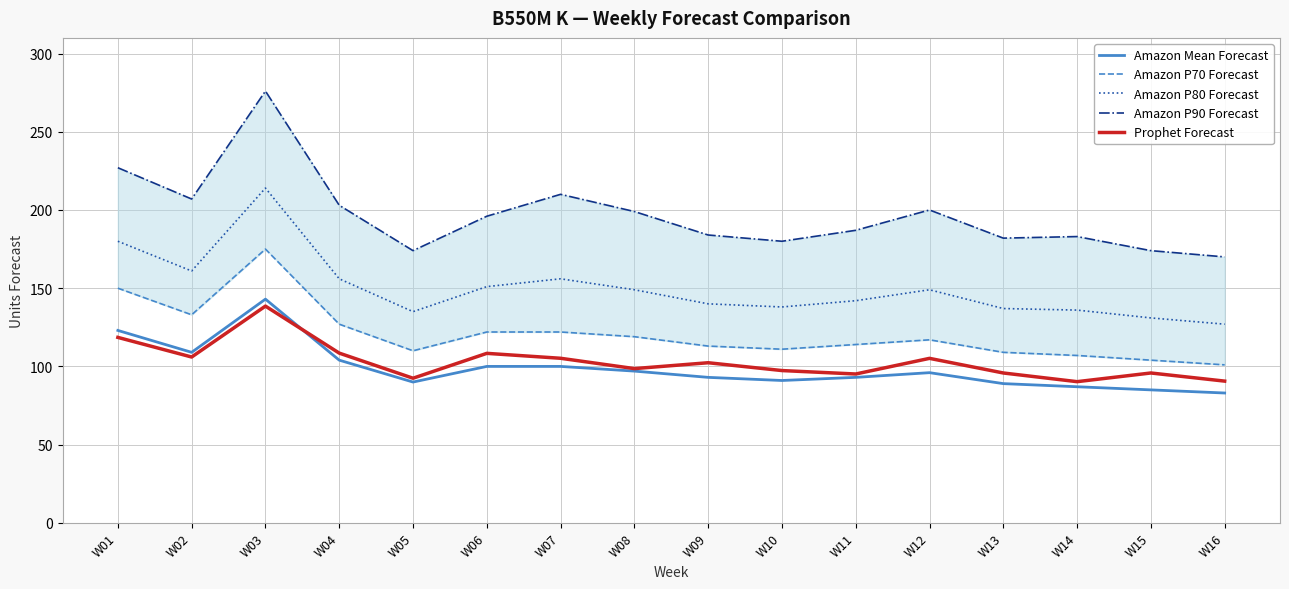

The value of Amazon P70 Forecast at W15 is 63.5. True or false?

False